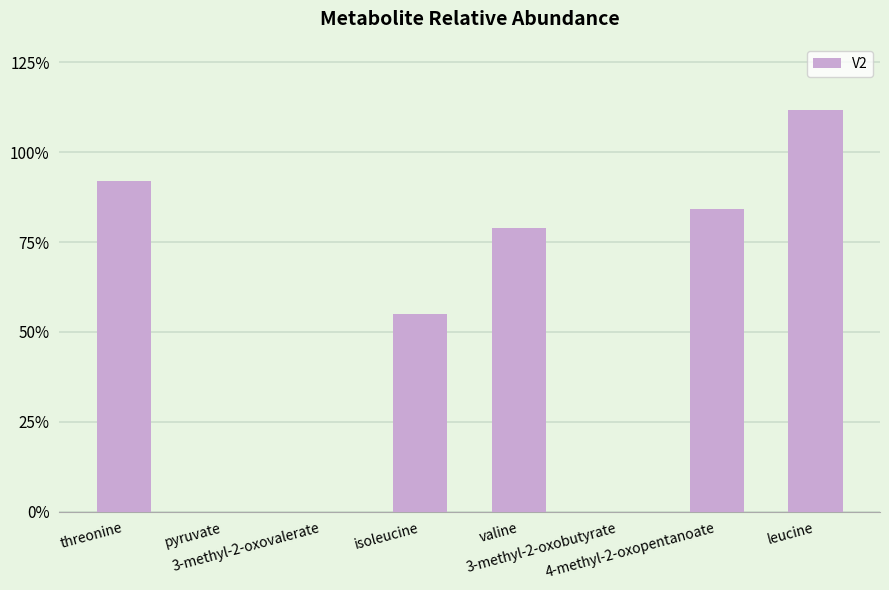

Are the bars horizontal?

No